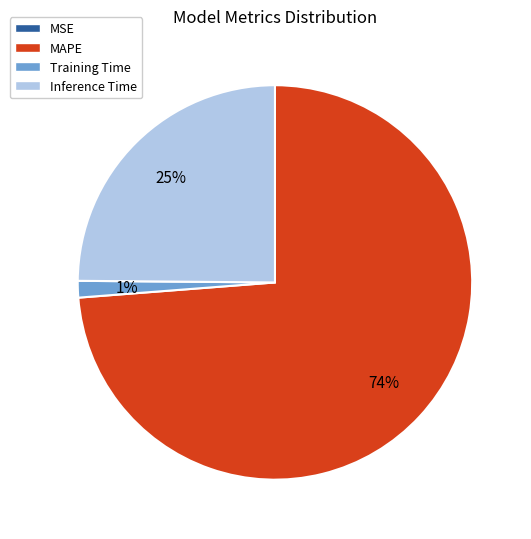

Which has a higher value, MAPE or Inference Time?

MAPE